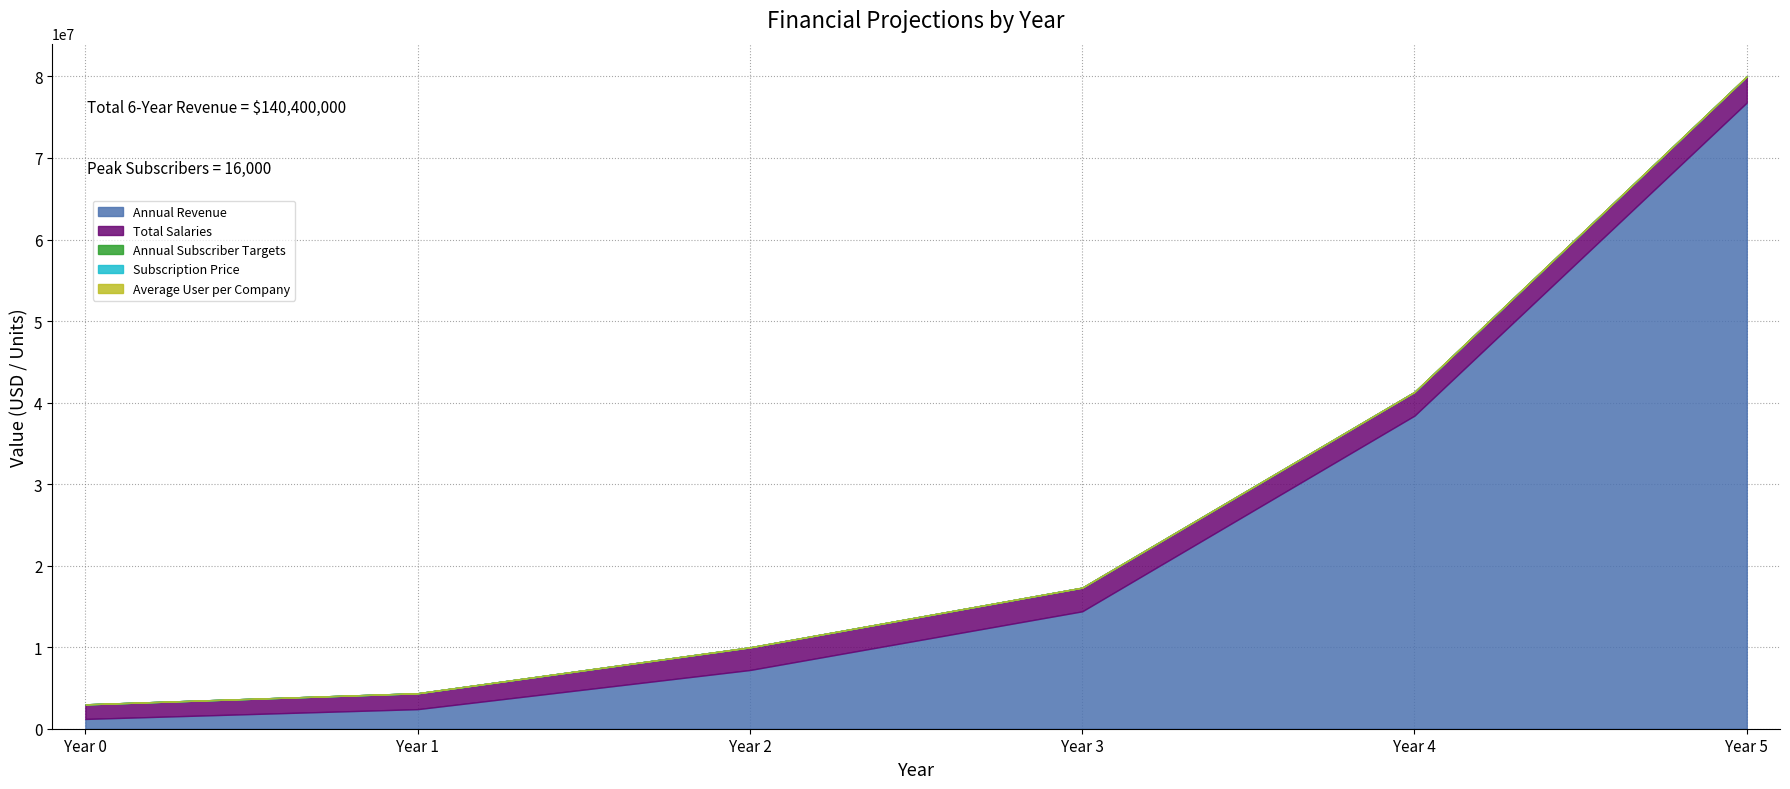

What is the sum of the Total Salaries values at Year 1 and Year 3?

4850000